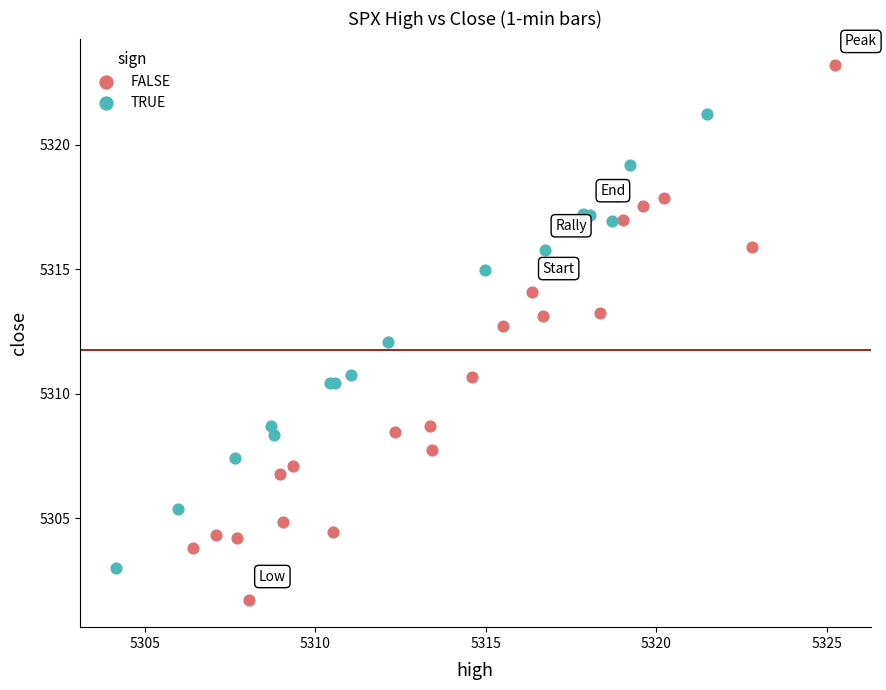

Which series reaches the maximum Y coordinate?

FALSE